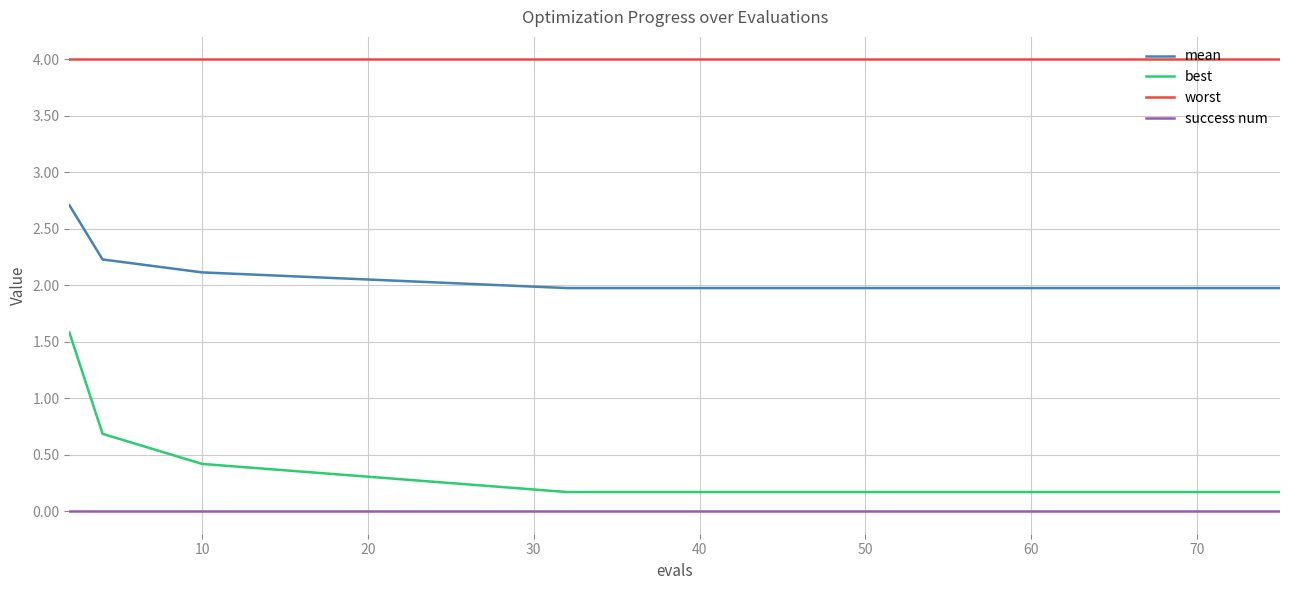

Is this an area chart (filled region under the line)?

No